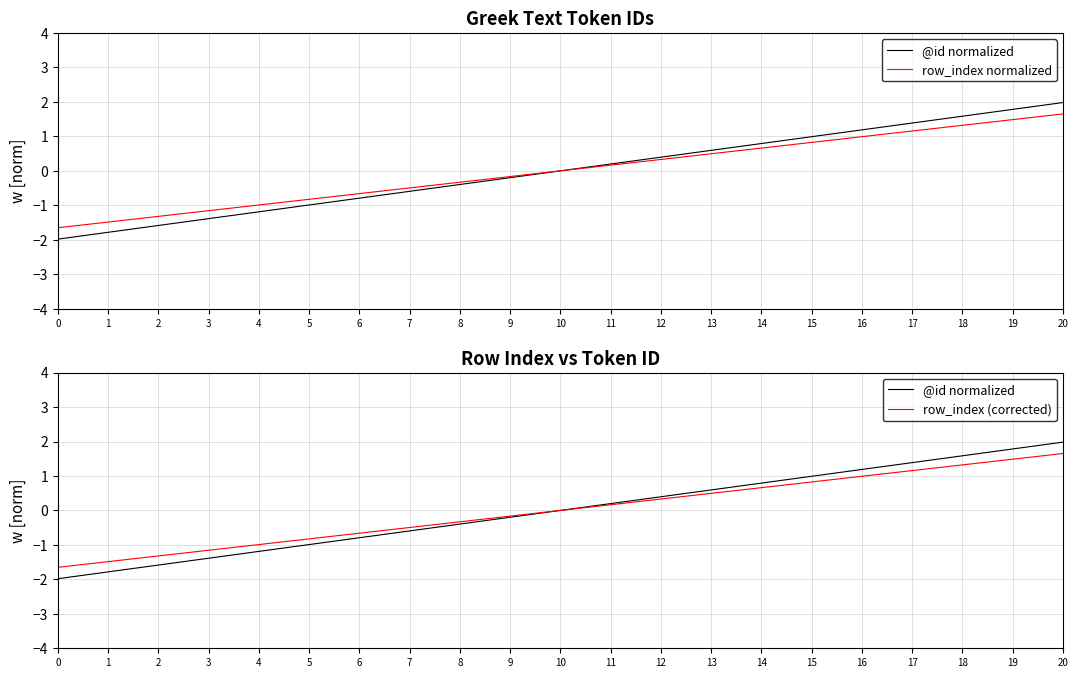

How many categories are shown in the chart?

21